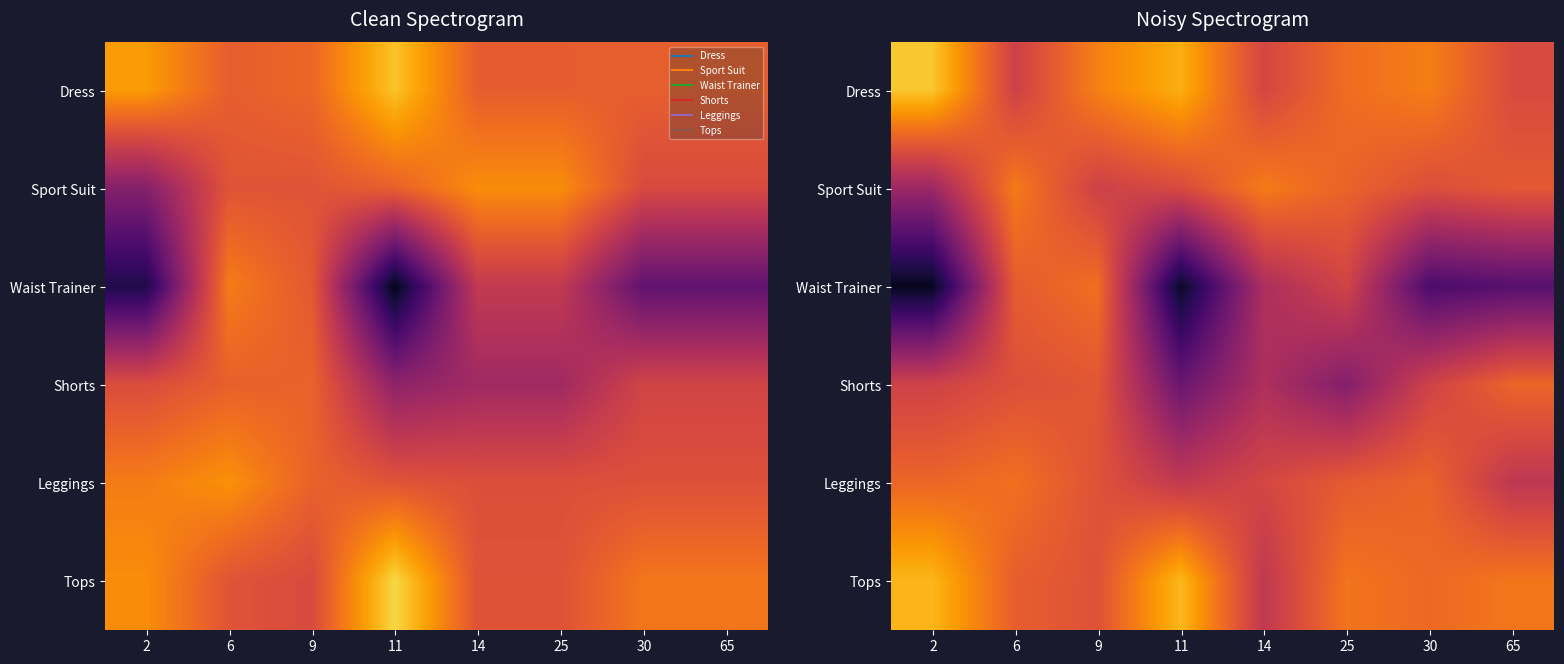

Which has a higher value, 11 or 14?

11